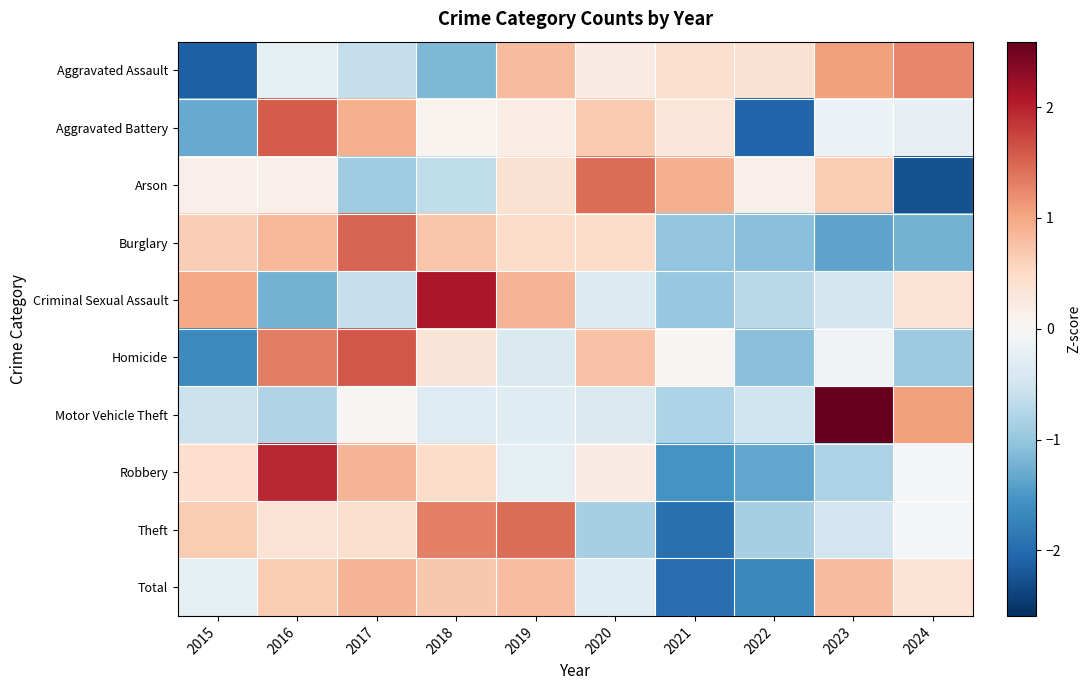

What is the total value across all series at 2019?

4.1